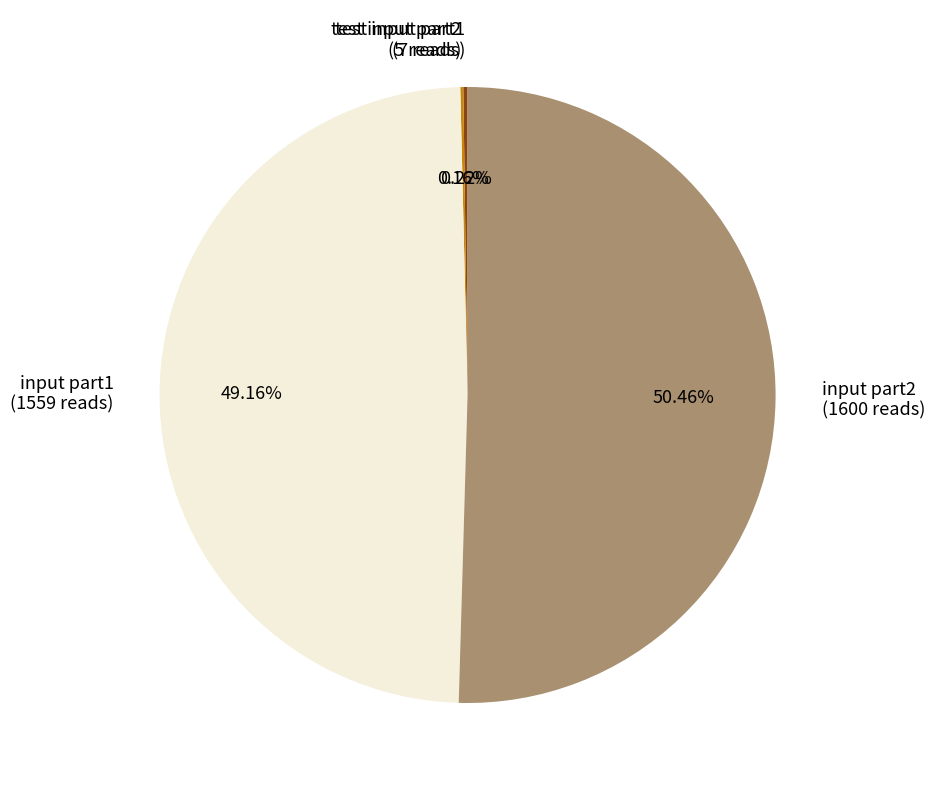

Does input part2 represent more than half of the total?

Yes